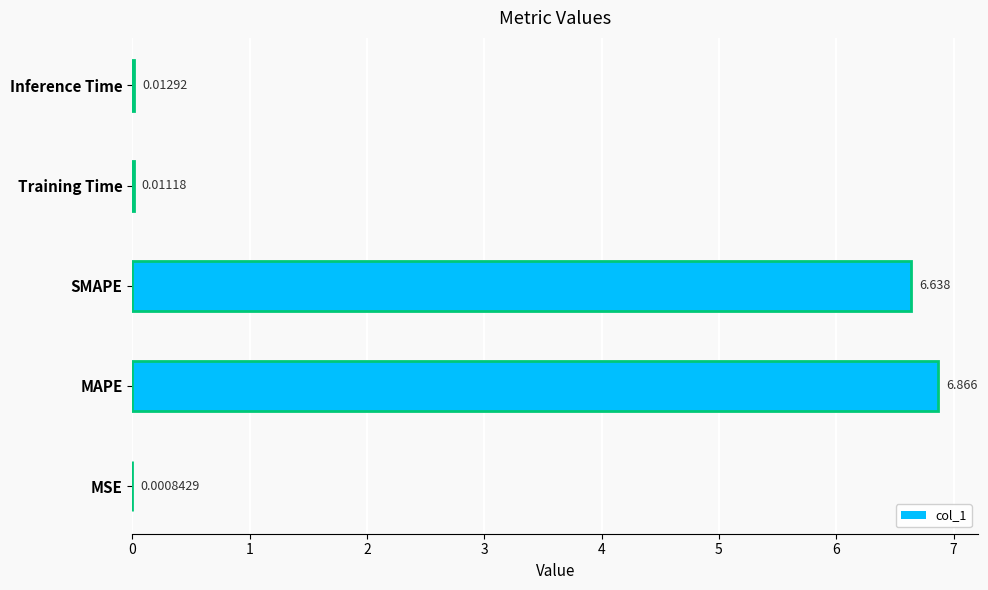

Reading right to left, extract all data points from this chart.

0.0	0.0	6.6	6.9	0.0